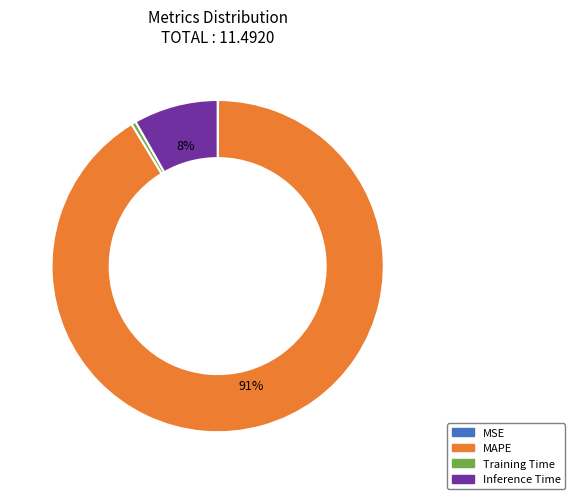

To the nearest percent, what percentage of the pie is Inference Time?

8%